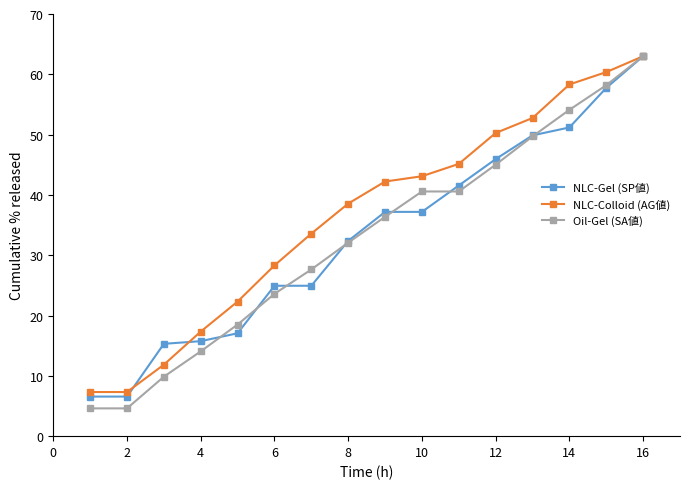

What is the highest value of the NLC-Colloid (AG値) series?

63.0